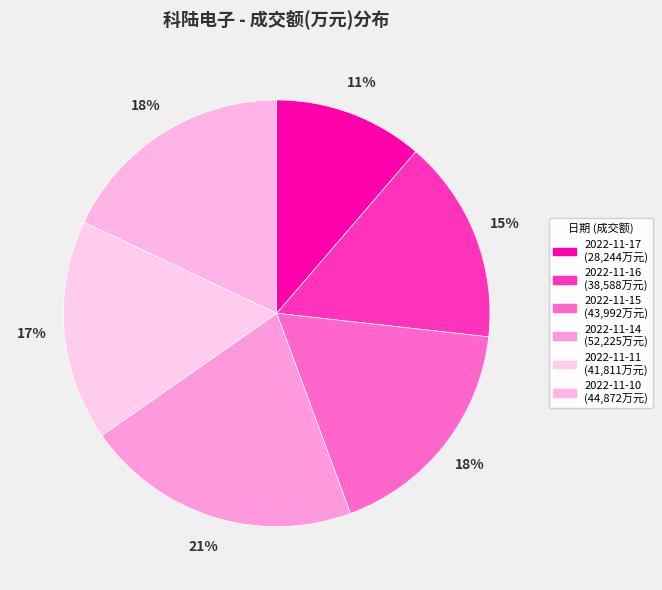

Combined, what portion of the pie is 2022-11-11 and 2022-11-15?

34.4%